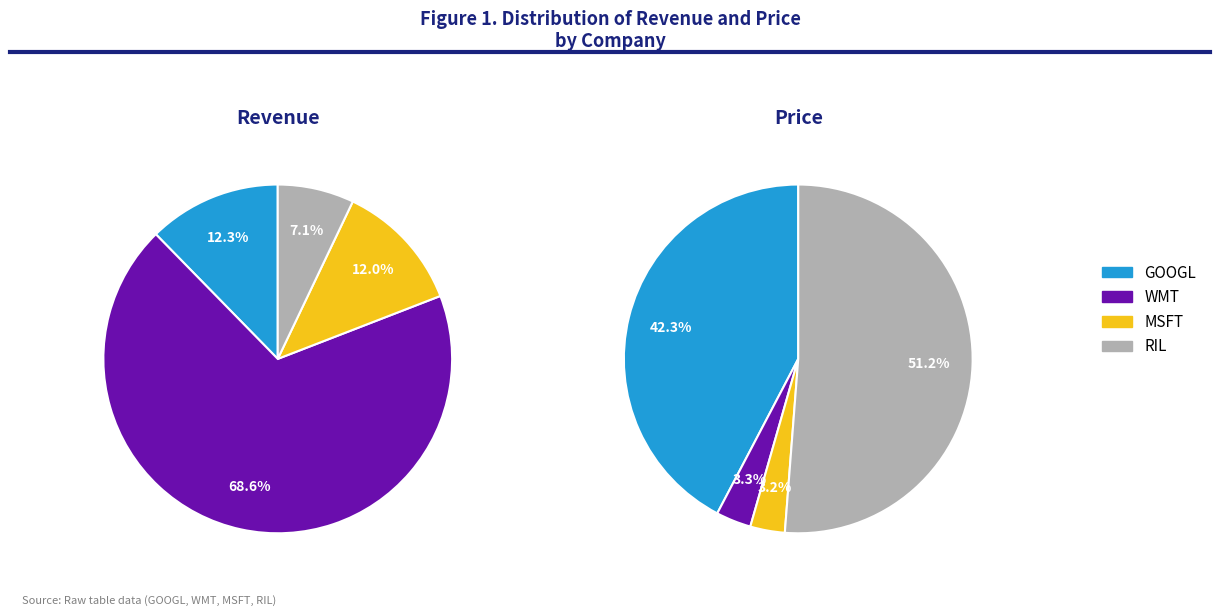

What is the majority slice?

WMT